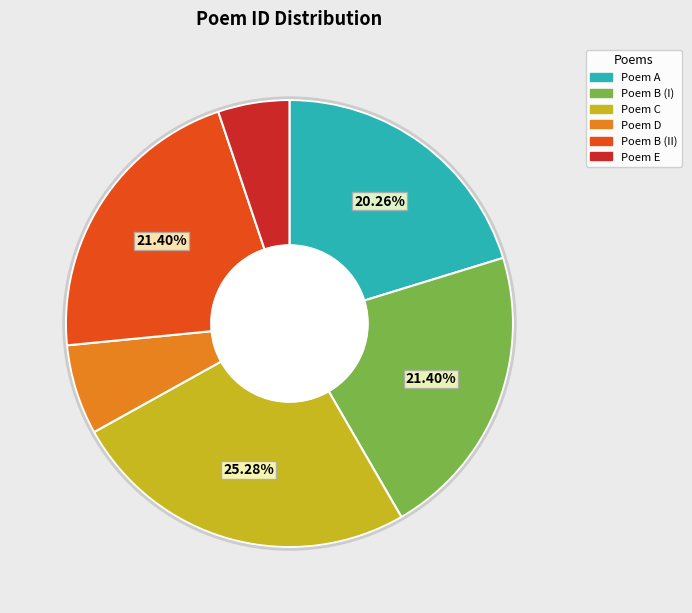

Combined, do Poem E and Poem D account for over 50%?

No